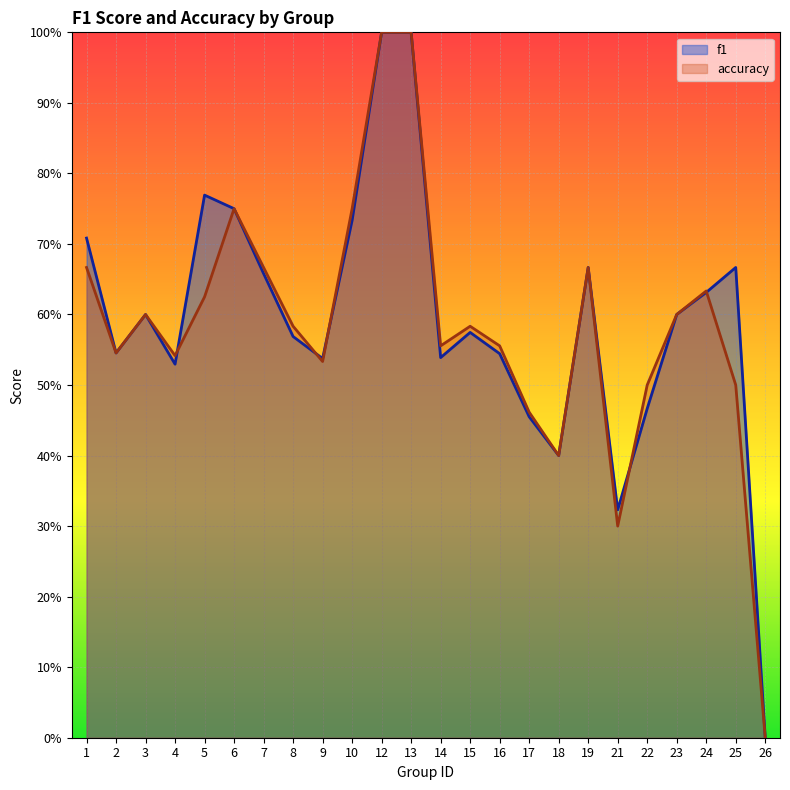

Reading left to right, extract all data points from this chart.

f1: 0.7	0.5	0.6	0.5	0.8	0.8	0.7	0.6	0.5	0.7	1.0	1.0	0.5	0.6	0.5	0.5	0.4	0.7	0.3	0.5	0.6	0.6	0.7	0.0
accuracy: 0.7	0.5	0.6	0.5	0.6	0.8	0.7	0.6	0.5	0.8	1.0	1.0	0.6	0.6	0.6	0.5	0.4	0.7	0.3	0.5	0.6	0.6	0.5	0.0